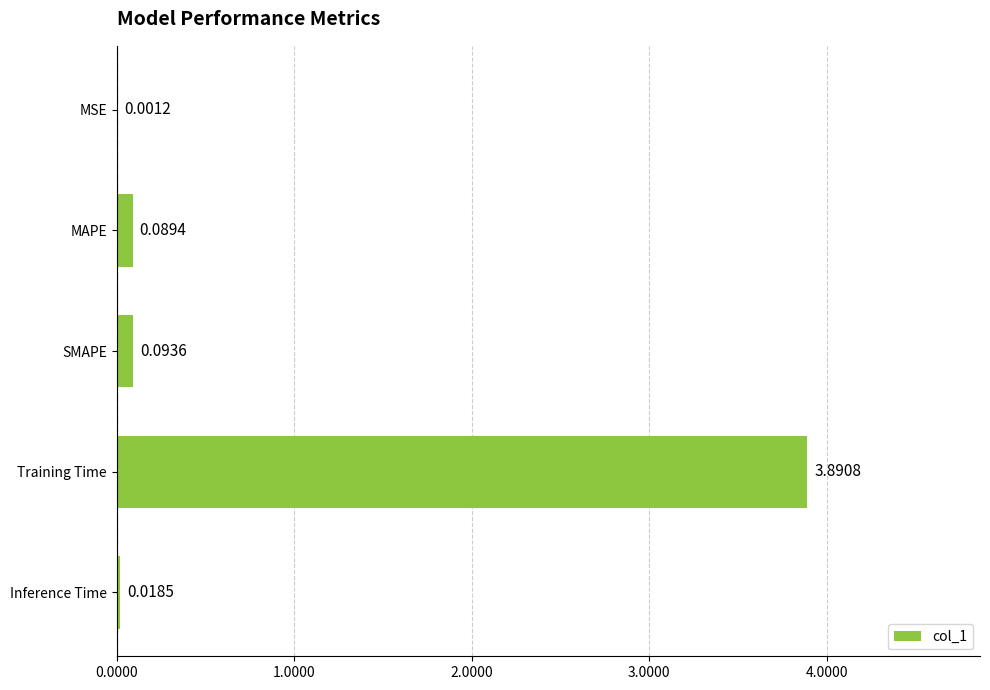

Which has a higher value, SMAPE or Inference Time?

SMAPE